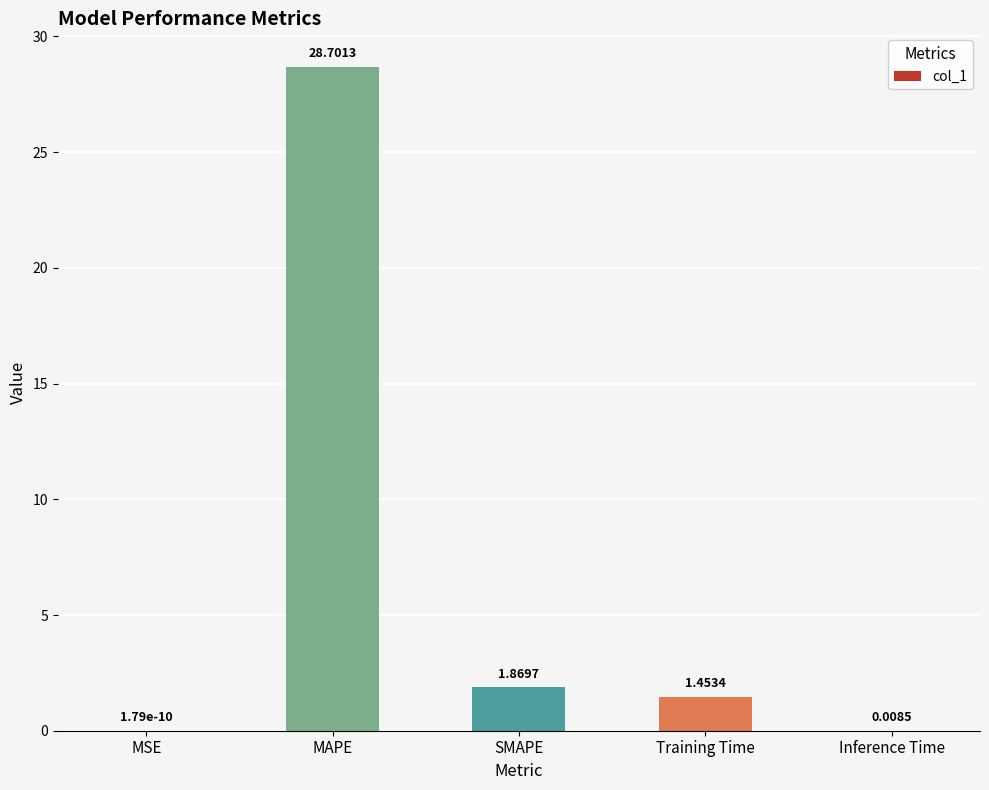

Are the bars grouped side by side (vs. stacked)?

No